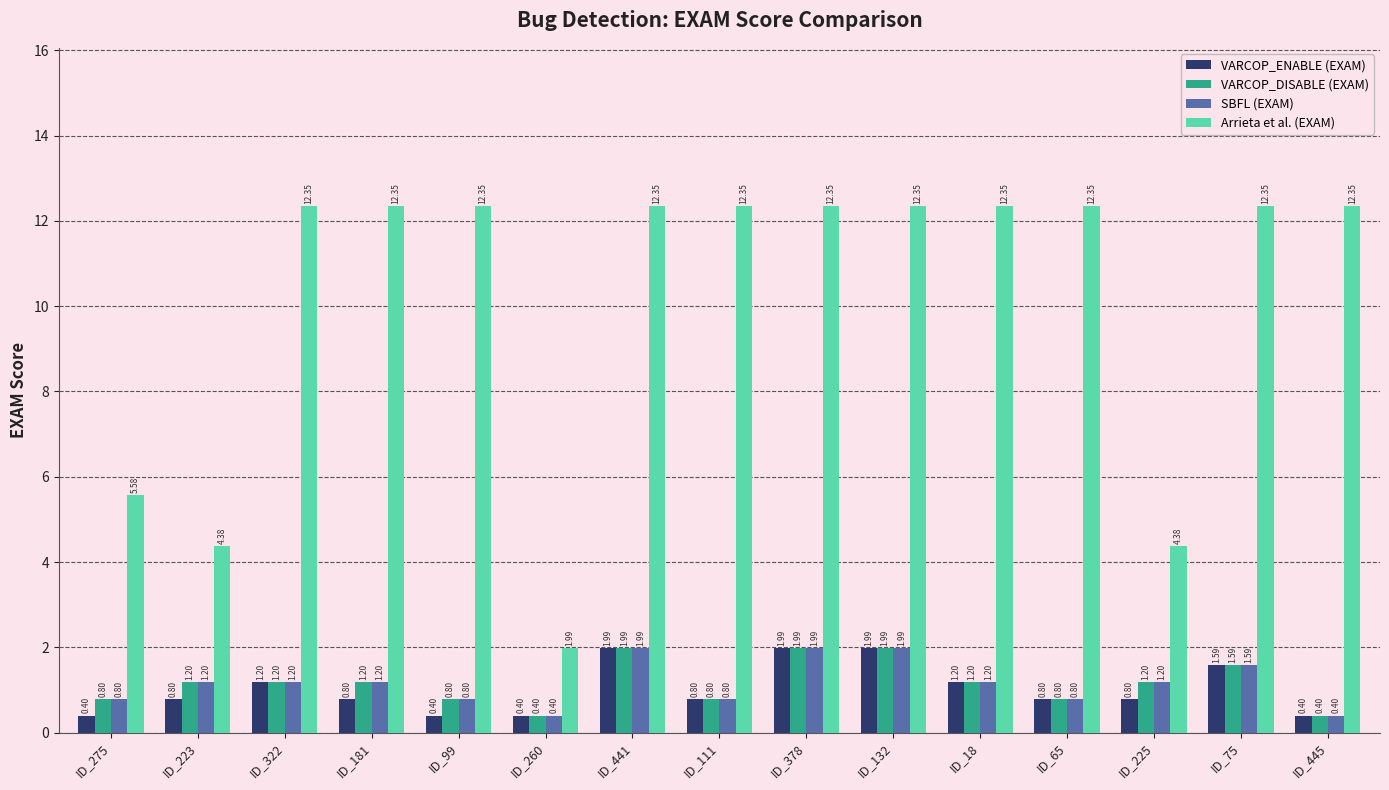

Does the chart contain stacked bars?

No